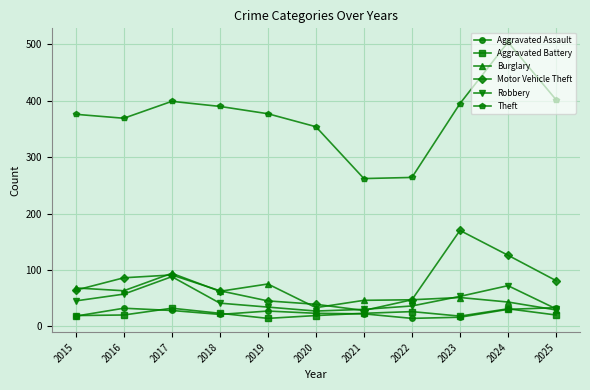

Which series has the largest total across all categories?

Theft